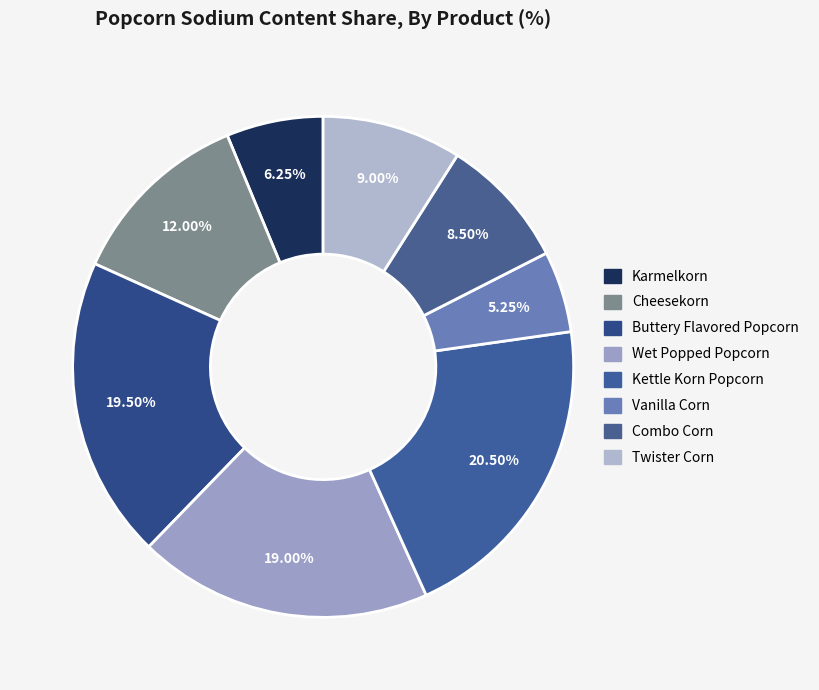

How many slices are in this pie chart?

8